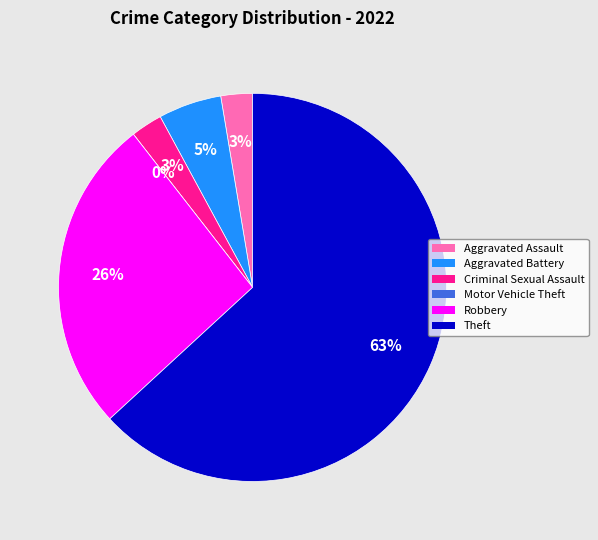

How much of the chart is everything except Motor Vehicle Theft?

100.0%